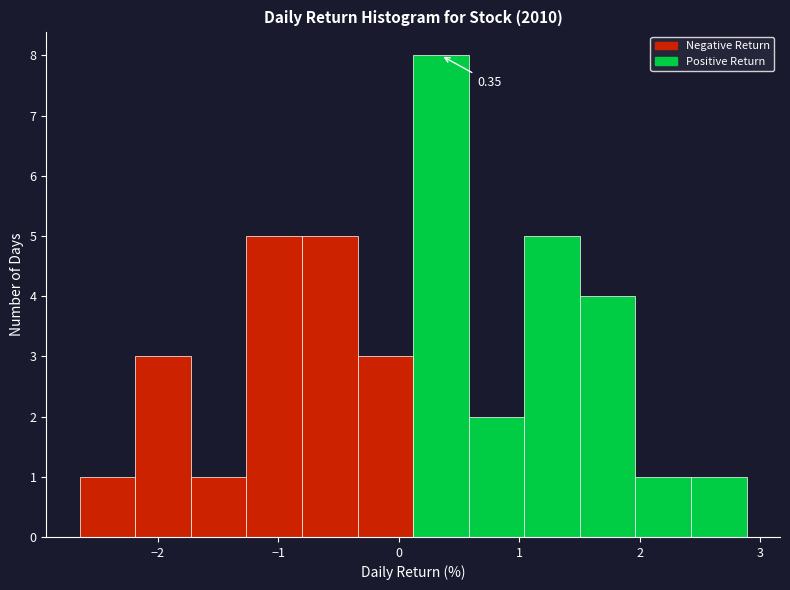

Which range on the x-axis has the tallest bar?

0.1 to 0.6